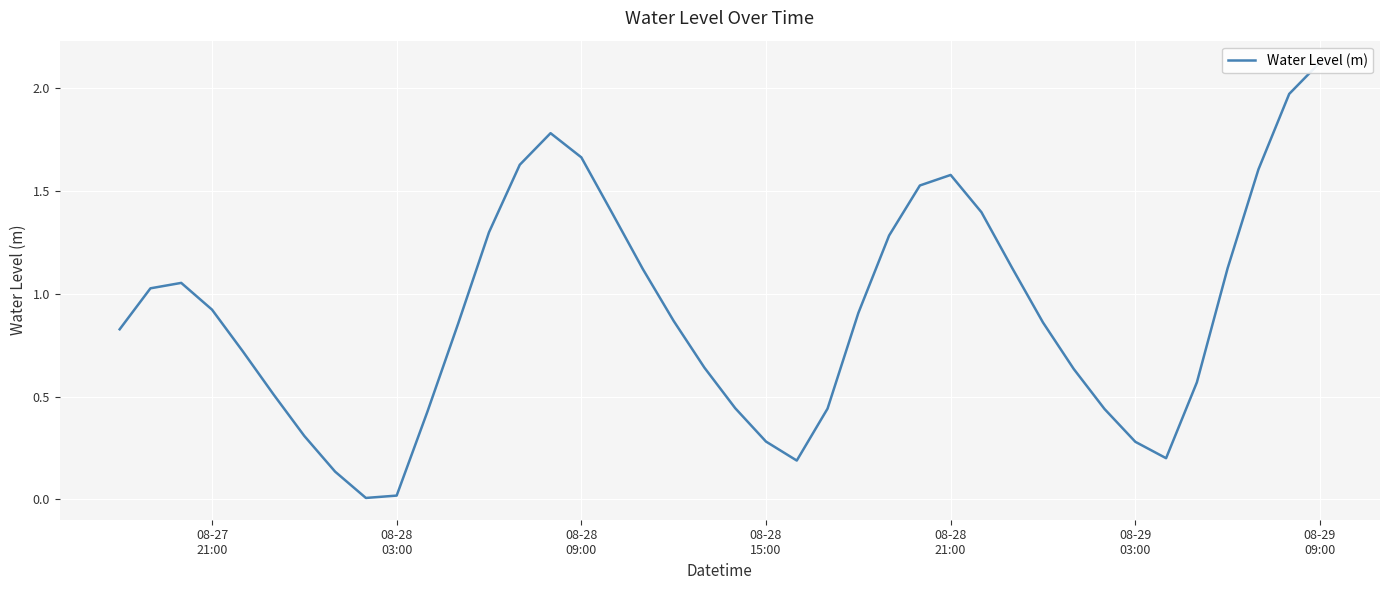

The chart shows a value of 2.1 at 08-29 09:00. True or false?

True